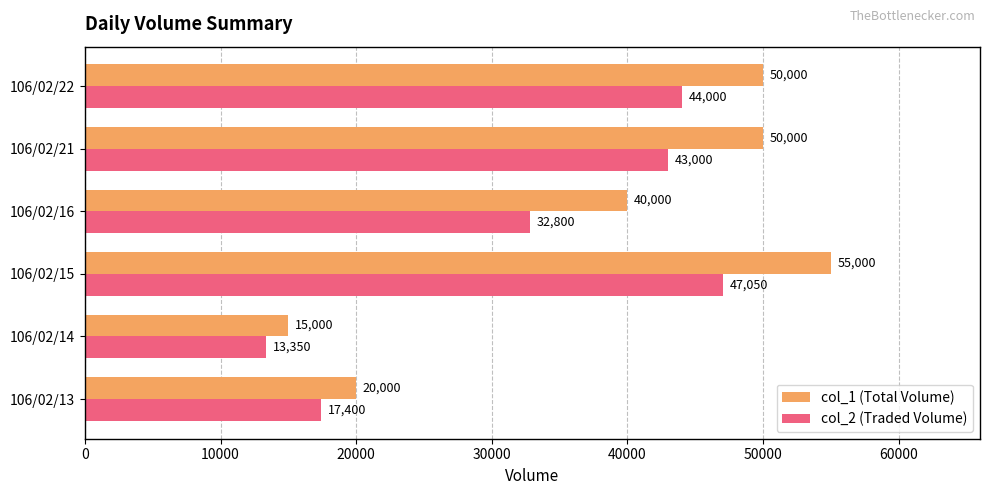

At which label does col_2 (Traded Volume) reach its peak?

106/02/15